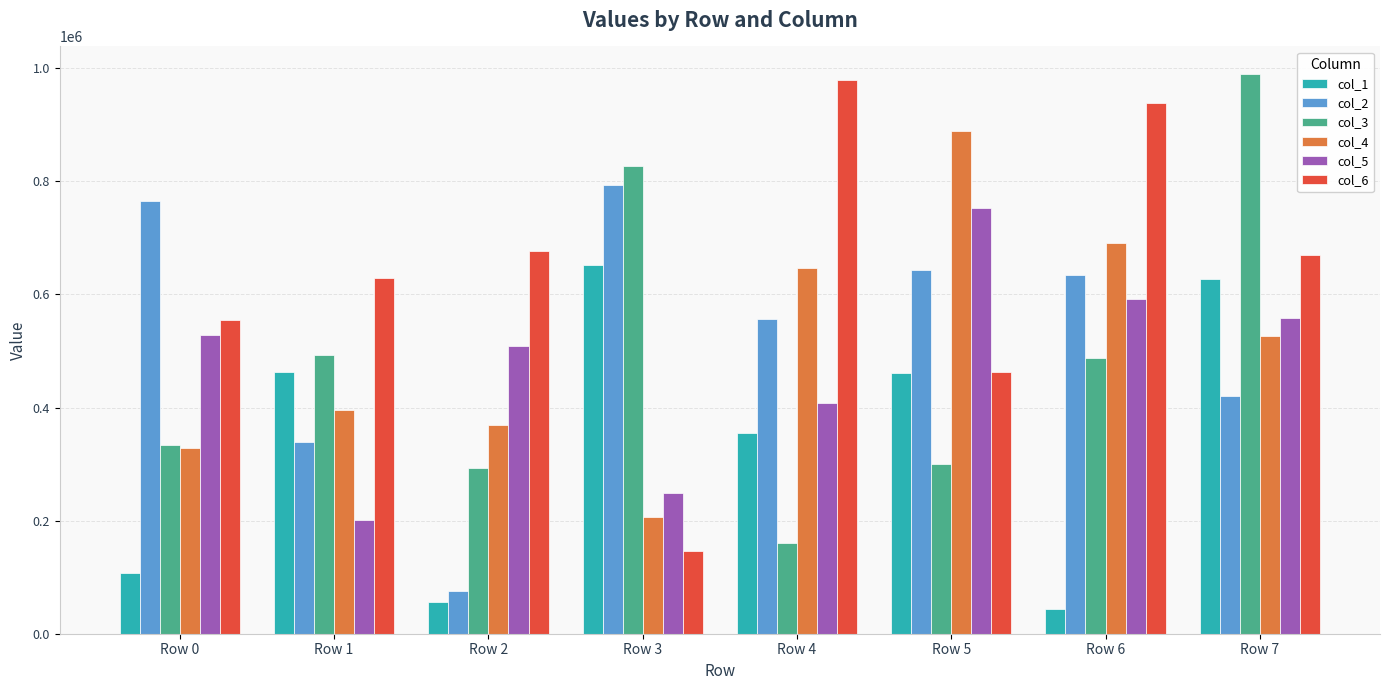

List the labels in order of col_4 value, largest first.

Row 5, Row 6, Row 4, Row 7, Row 1, Row 2, Row 0, Row 3